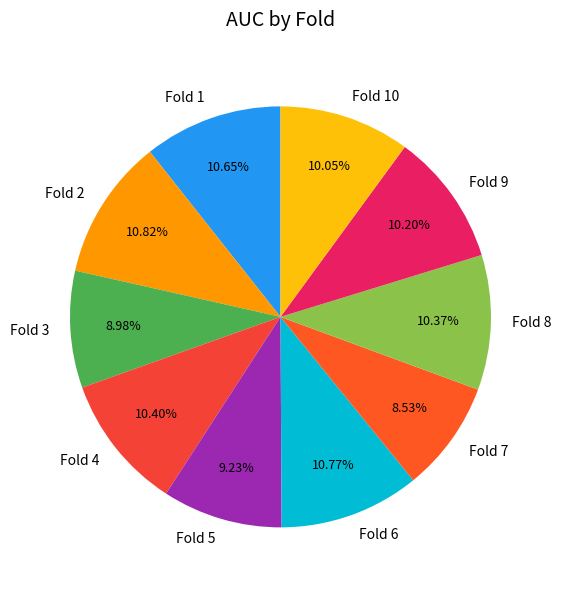

Is there a majority slice in this chart?

No